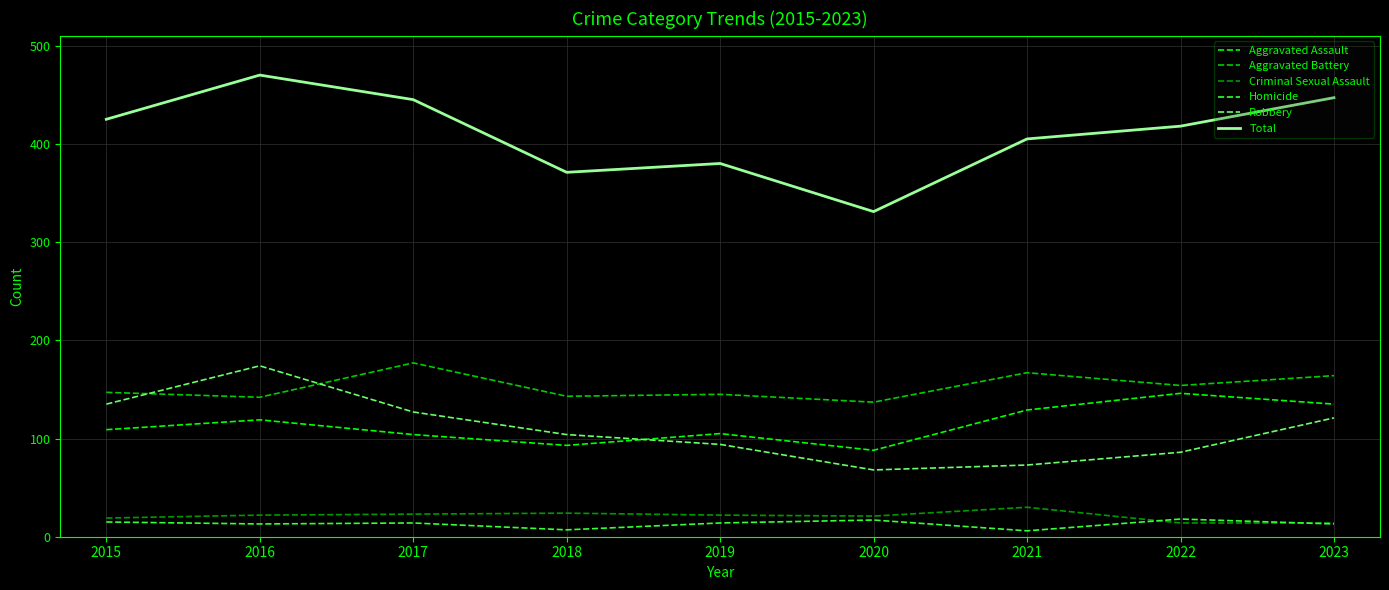

What is the difference between the second highest and second lowest values in the Total series?

76